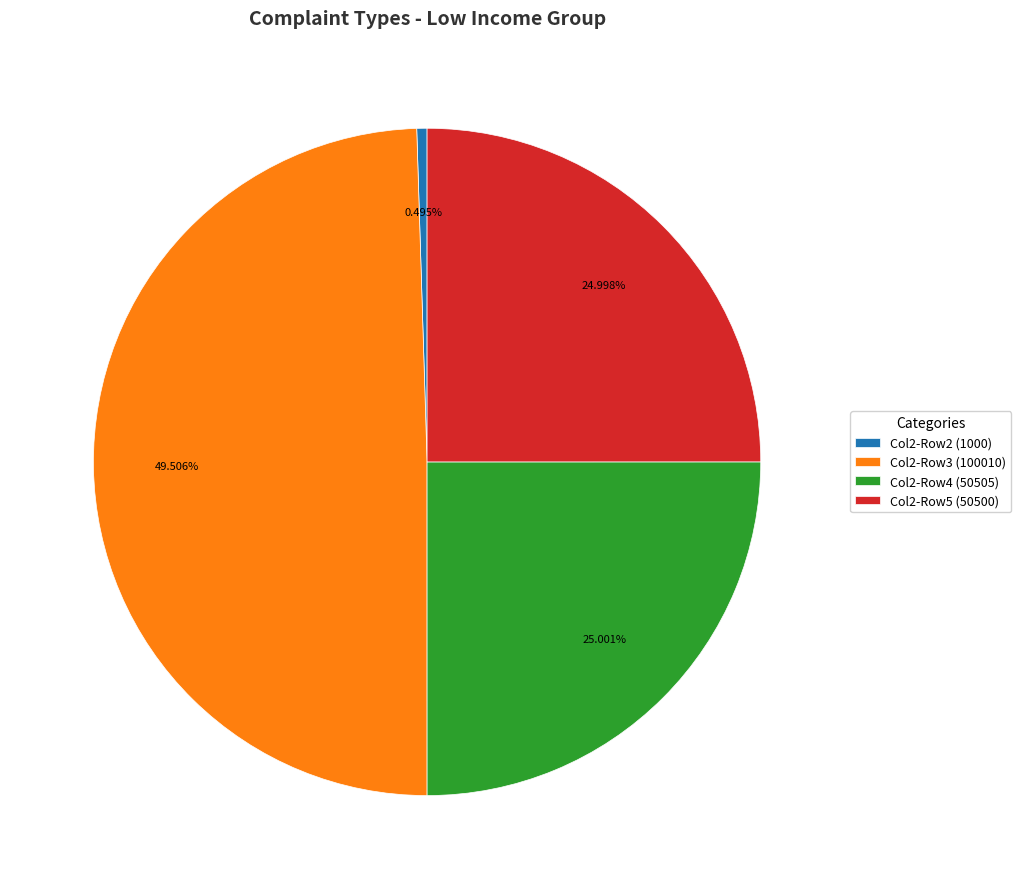

Does any single category account for the majority?

No